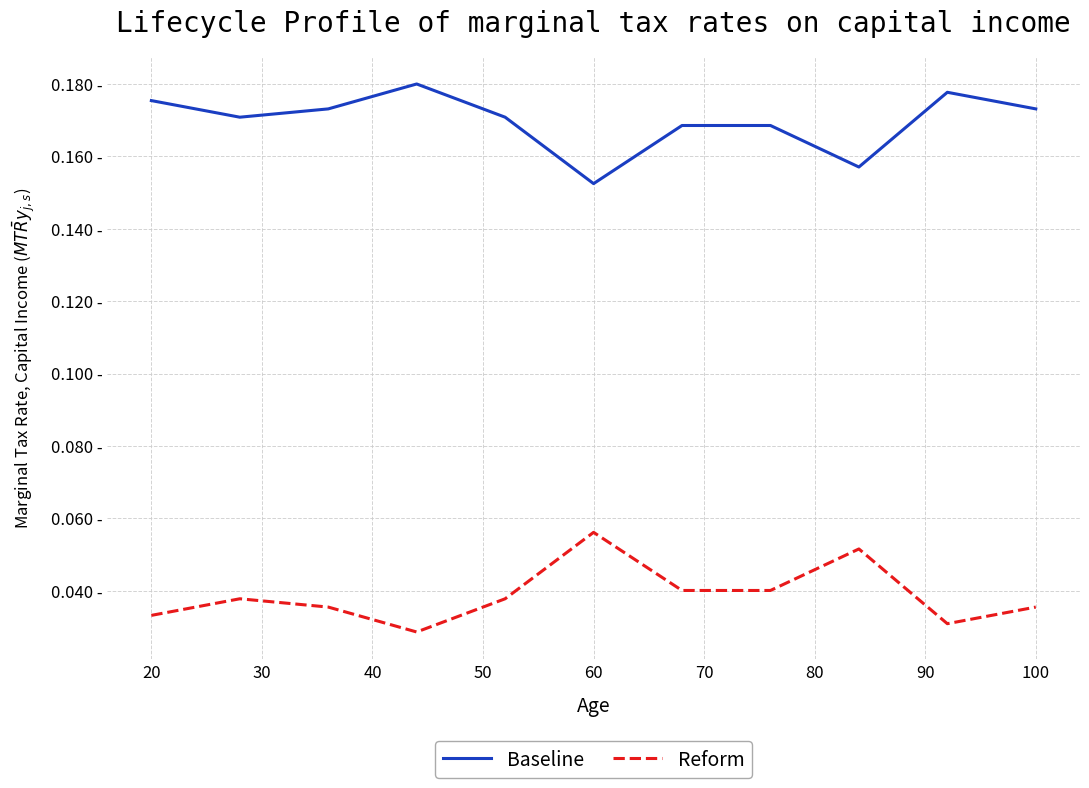

True or false: Baseline and Reform intersect in this chart.

False